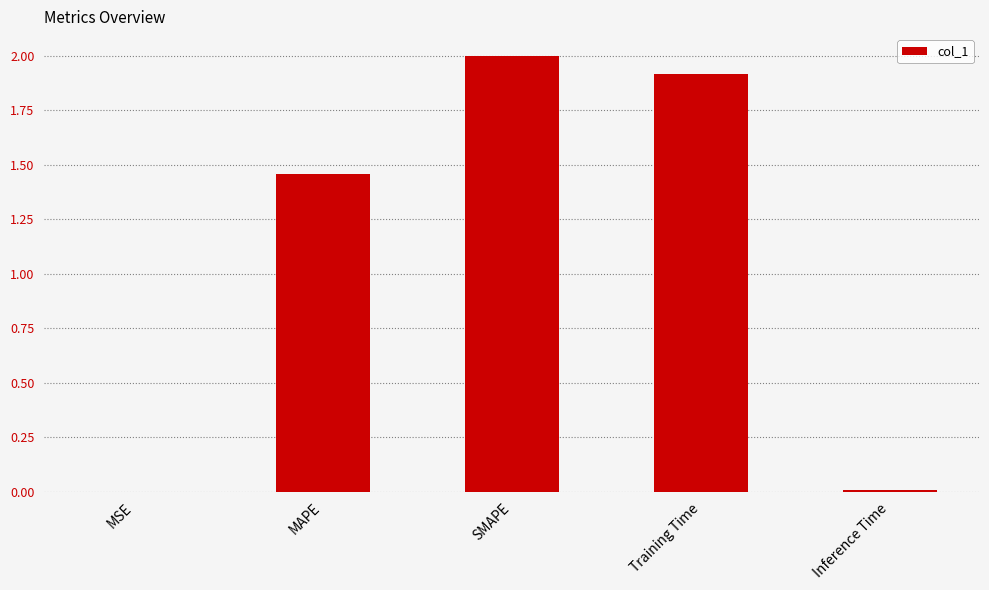

What is the average value?

1.1